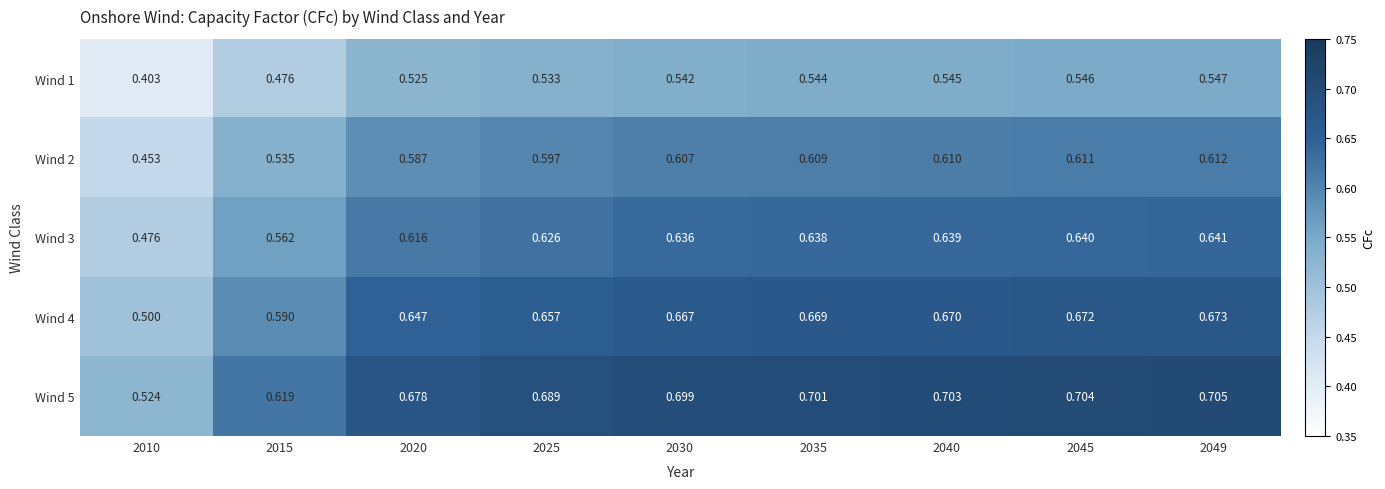

Is the value of Wind 1 at 2020 greater than the value of Wind 3 at 2035?

No